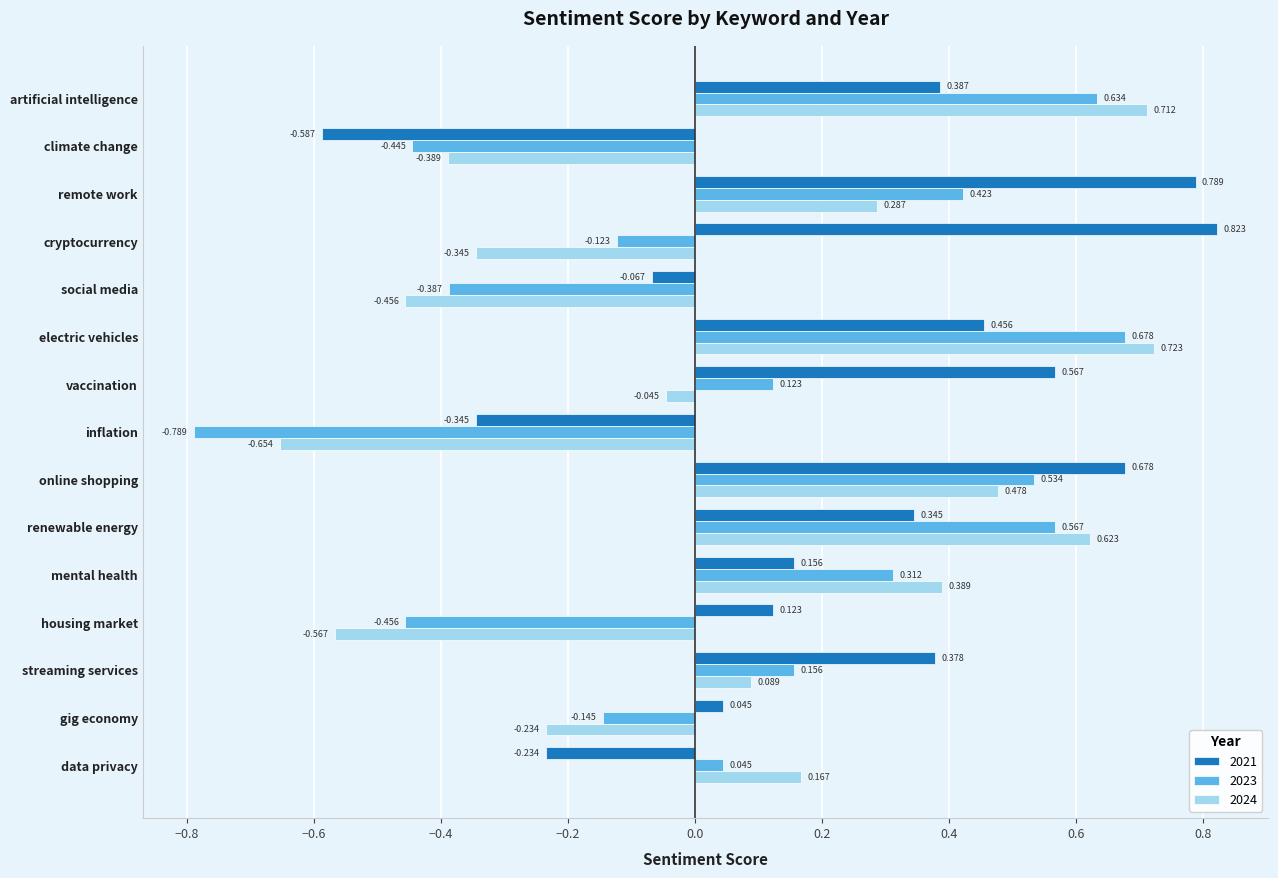

What is the difference between the maximum and minimum values in the 2021 series?

1.4